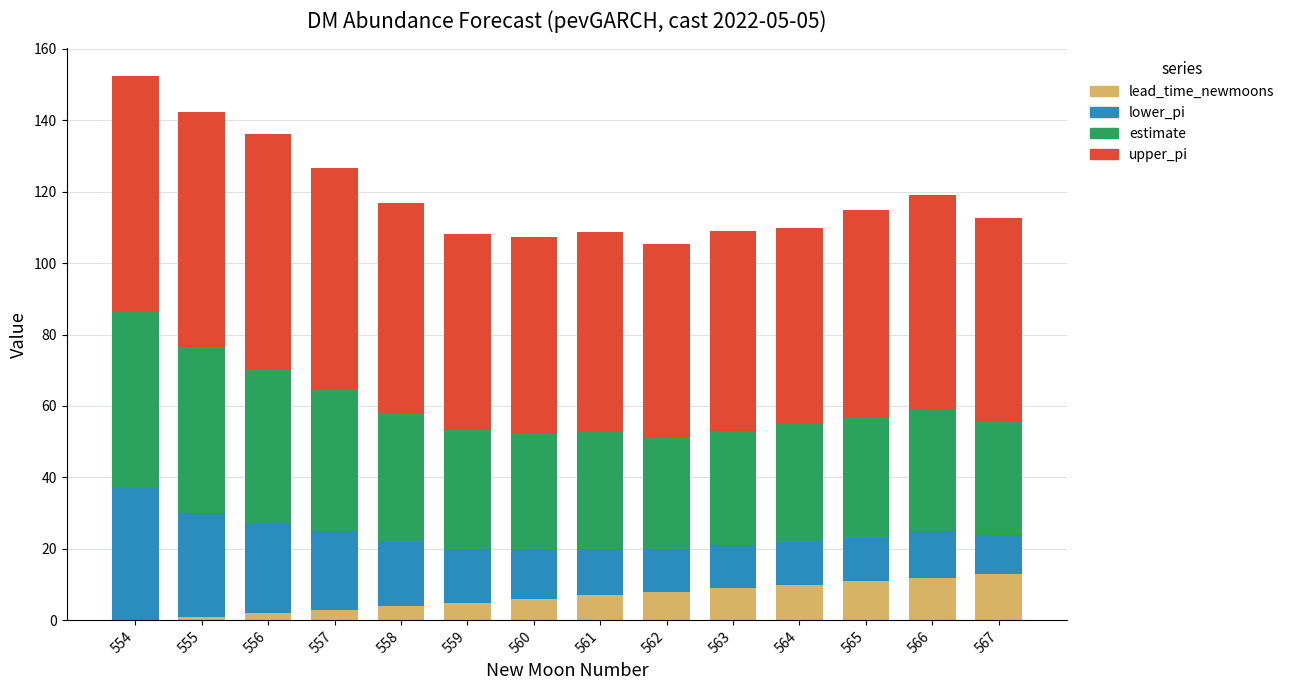

How many values in lead_time_newmoons are above zero?

13